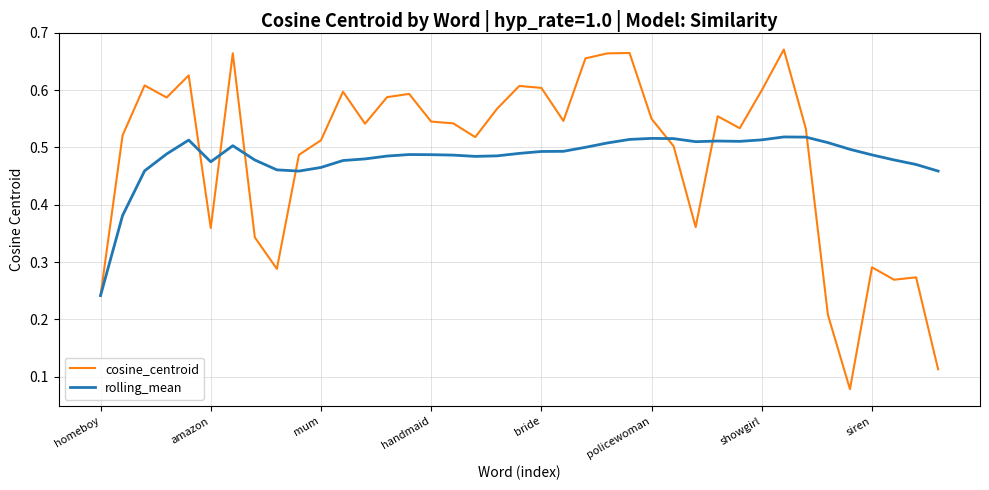

True or false: cosine_centroid and rolling_mean intersect in this chart.

True